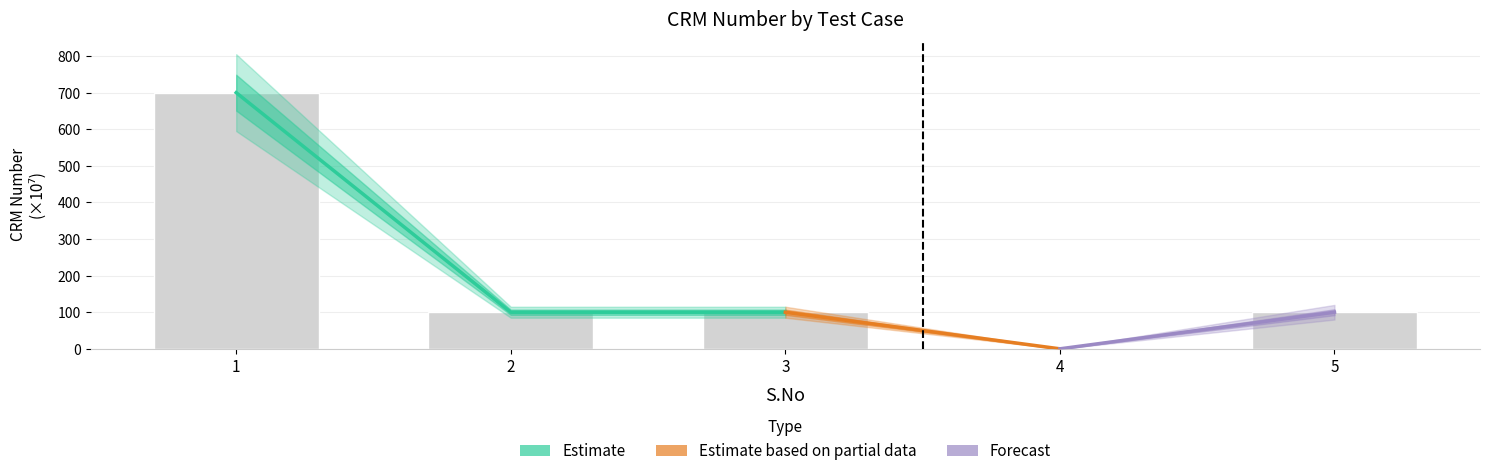

What is the sum of all values?

1000.1